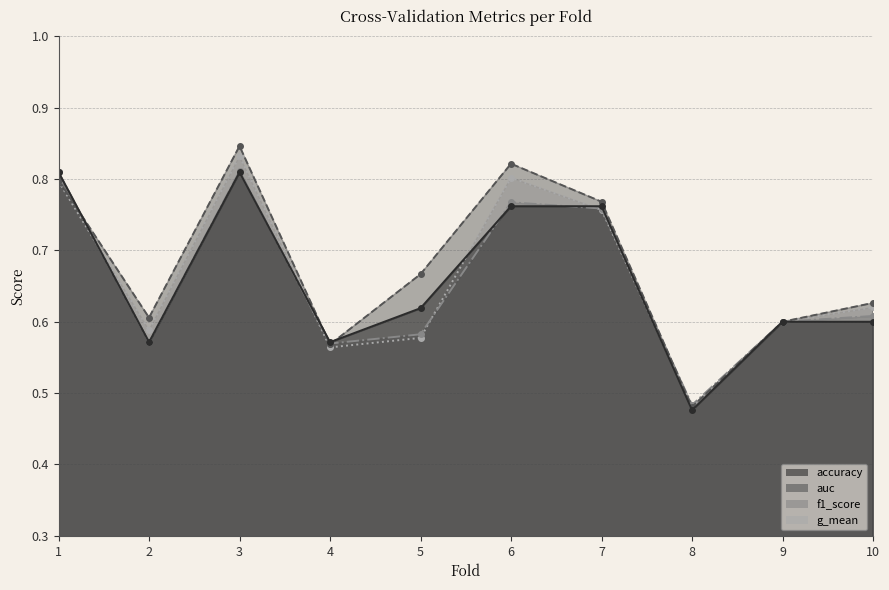

What is the value of the accuracy point at the 3rd from the left?

0.8